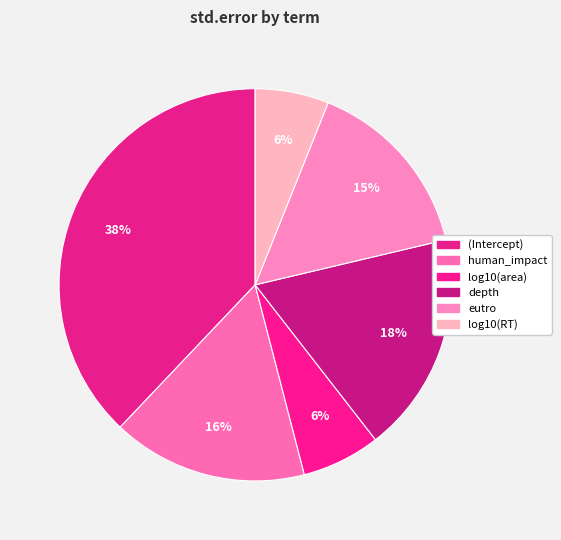

To the nearest percent, what portion does log10(RT) represent?

6%